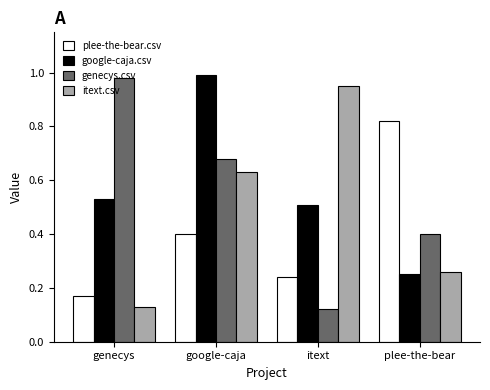

Is the value of google-caja.csv at google-caja greater than the value of itext.csv at itext?

Yes